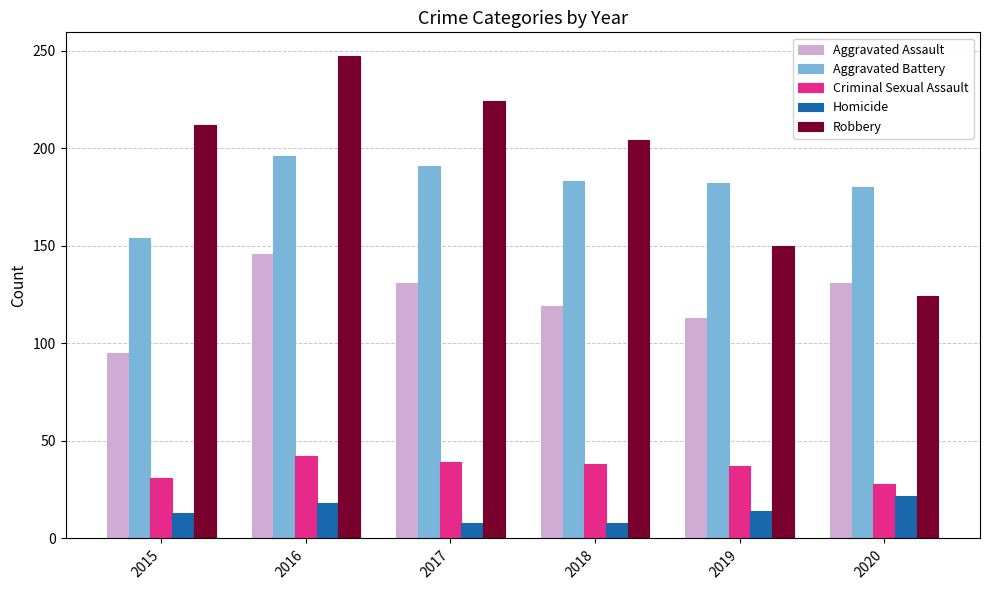

What is the value of the Aggravated Battery bar at the 3rd from the left?

191